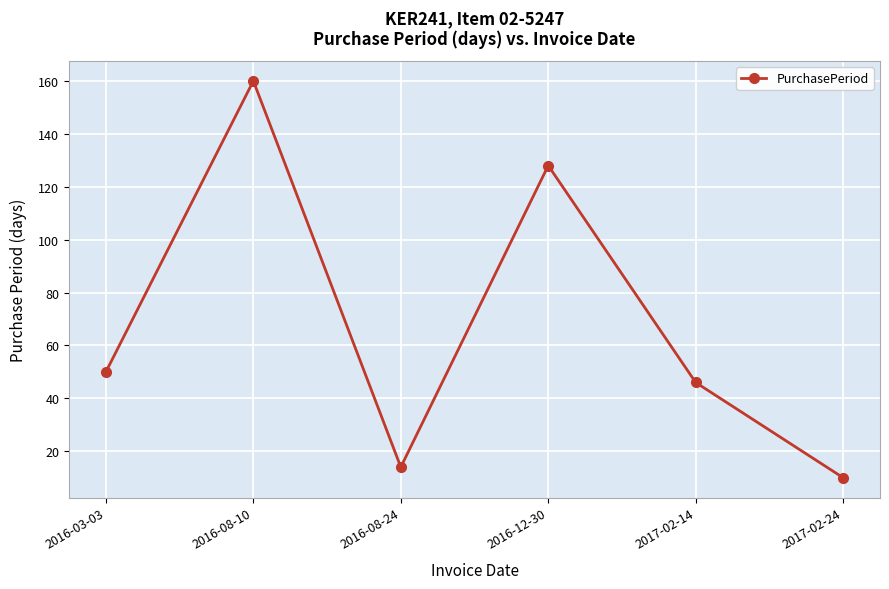

The chart shows a value of 6 at 2016-08-24. True or false?

False